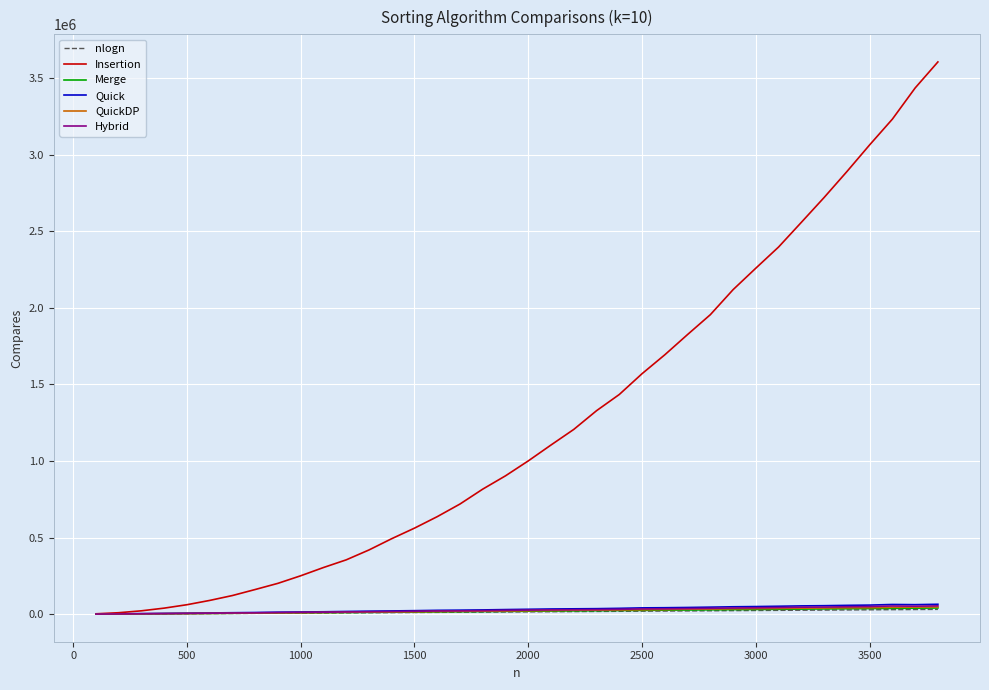

What is the maximum value shown in the chart?

3604460.0